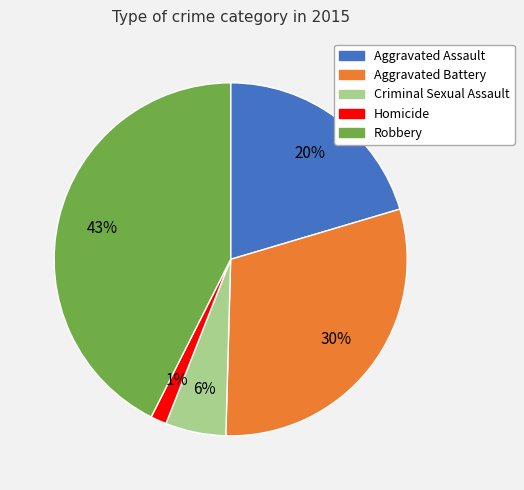

Is there any slice that represents more than half of the pie?

No